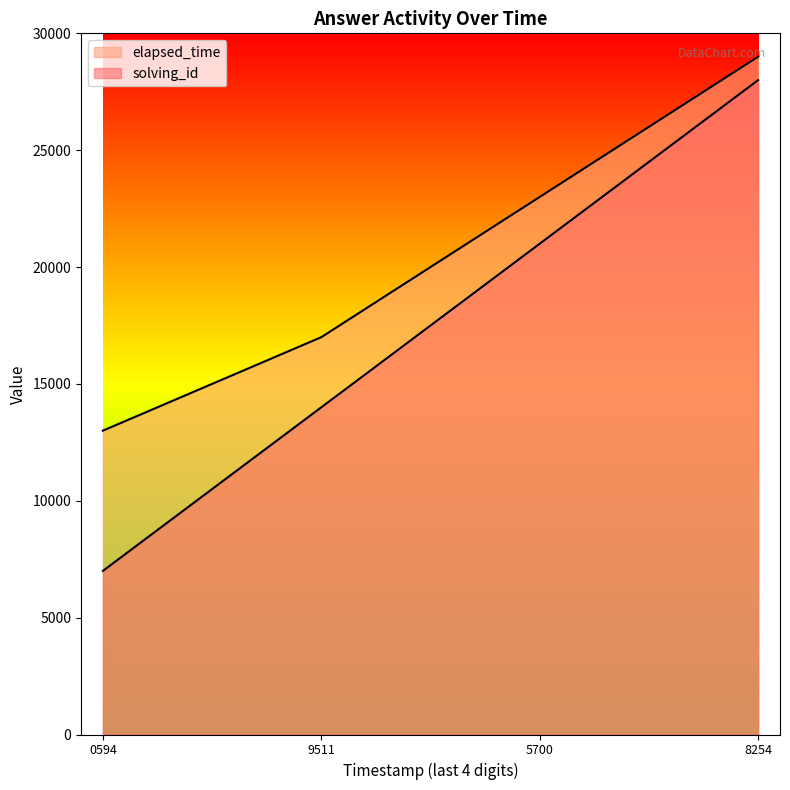

Rank the series at 8254 from highest to lowest value.

elapsed_time, solving_id